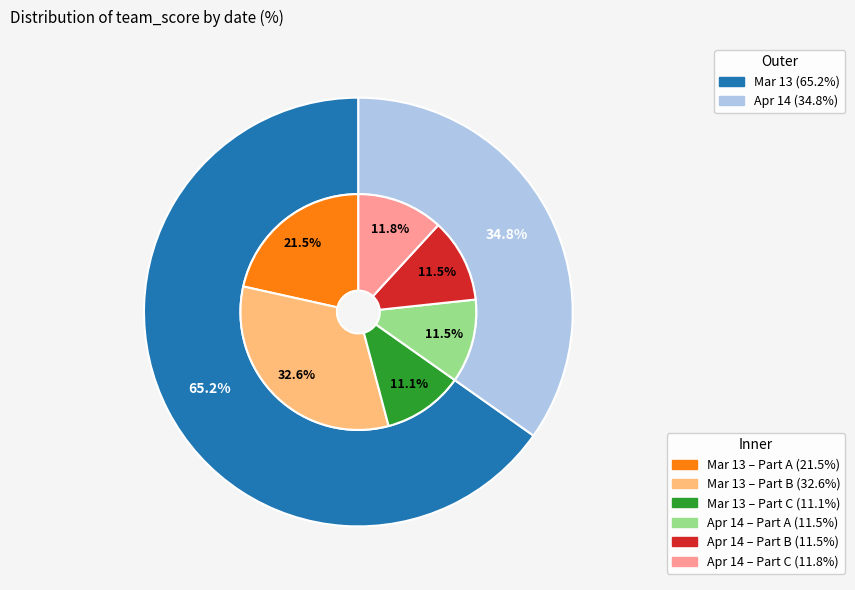

Which has a higher value, Apr 14 or Mar 13?

Mar 13